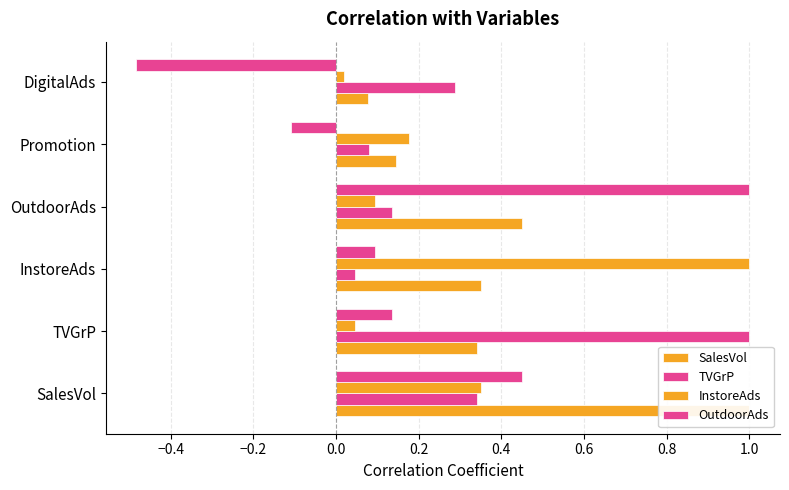

Reading left to right, transcribe all the data shown in this chart.

SalesVol: 1.0	0.3	0.4	0.4	0.1	0.1
TVGrP: 0.3	1.0	0.0	0.1	0.1	0.3
InstoreAds: 0.4	0.0	1.0	0.1	0.2	0.0
OutdoorAds: 0.4	0.1	0.1	1.0	-0.1	-0.5